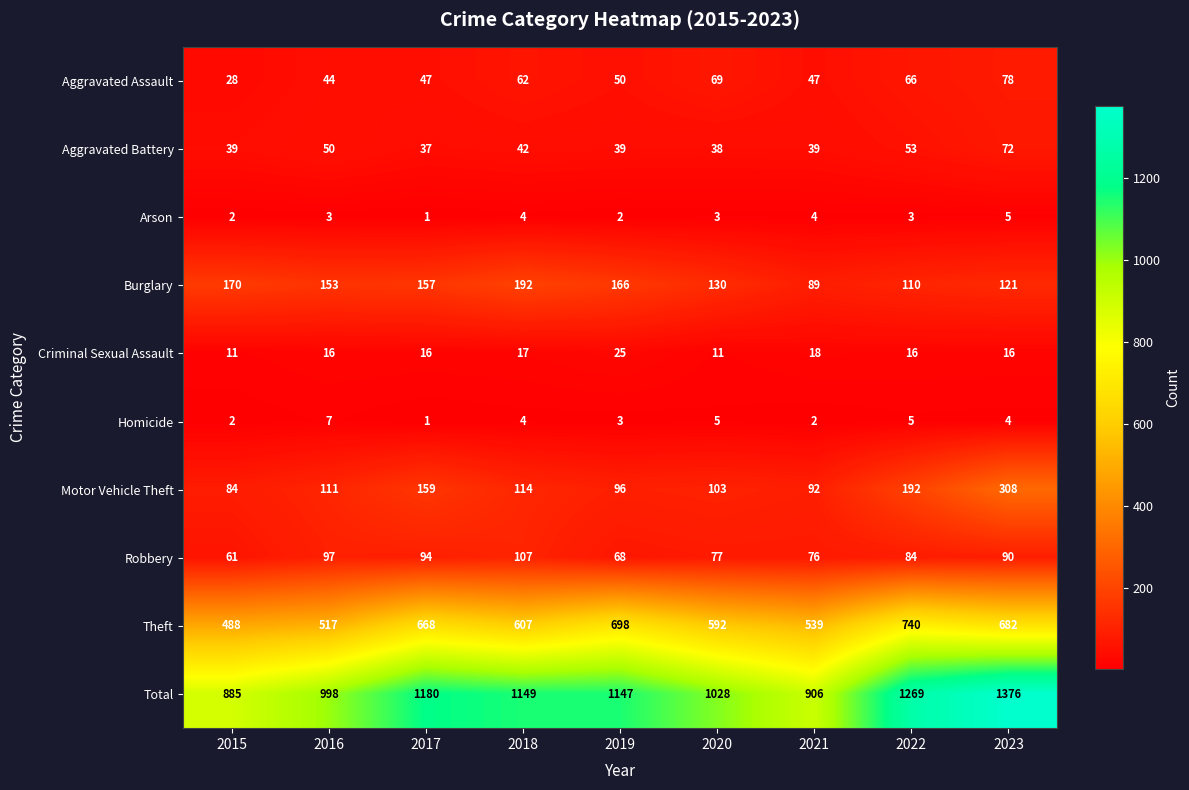

What is the greatest value displayed?

1376